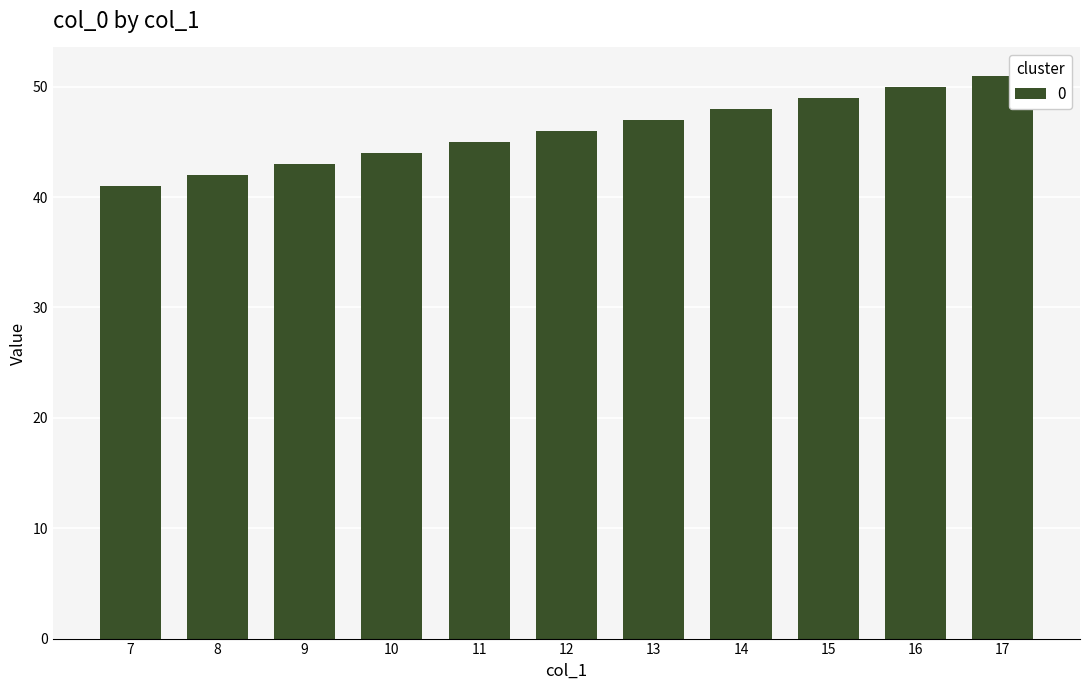

What is the sum of all values?

506